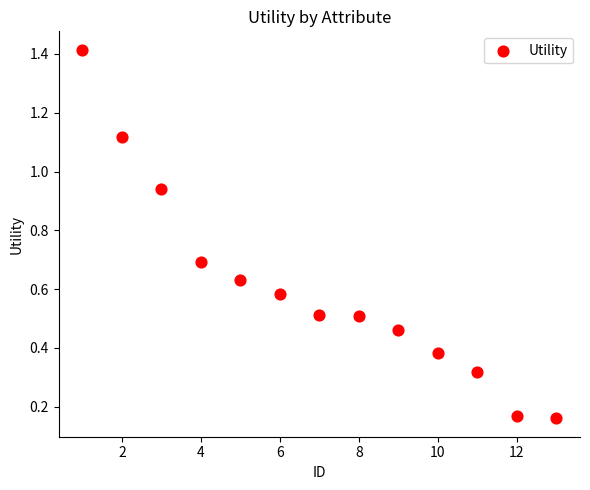

What is the range of X values (max minus min)?

12.0